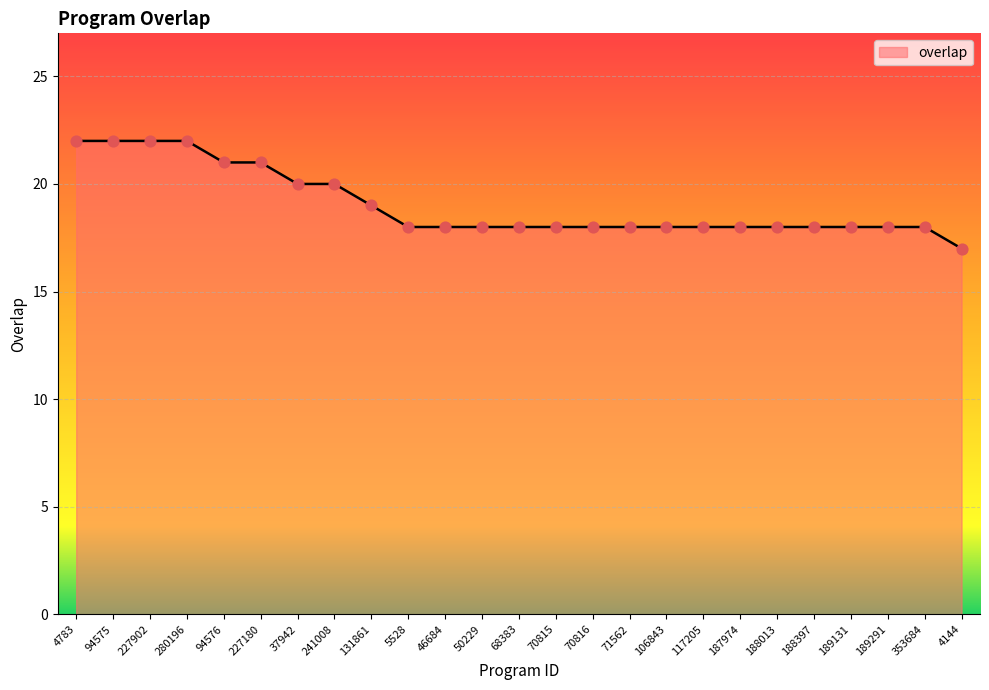

Which has a higher value, 37942 or 94576?

94576